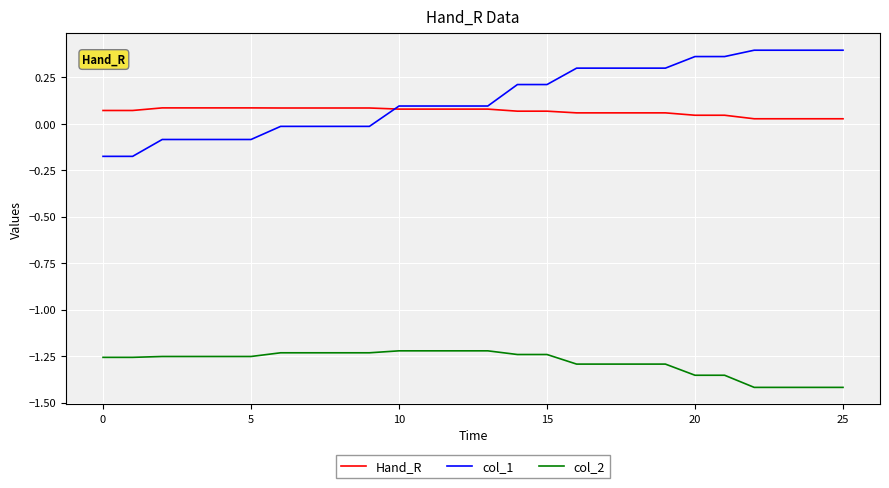

Which series has the widest spread of values?

col_1